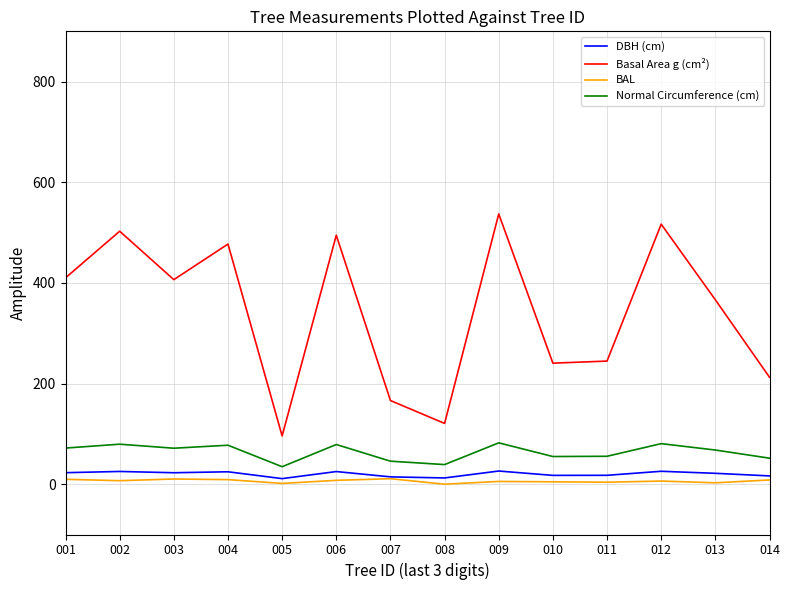

Is it true that Normal Circumference (cm) equals 30.9 at 013?

False